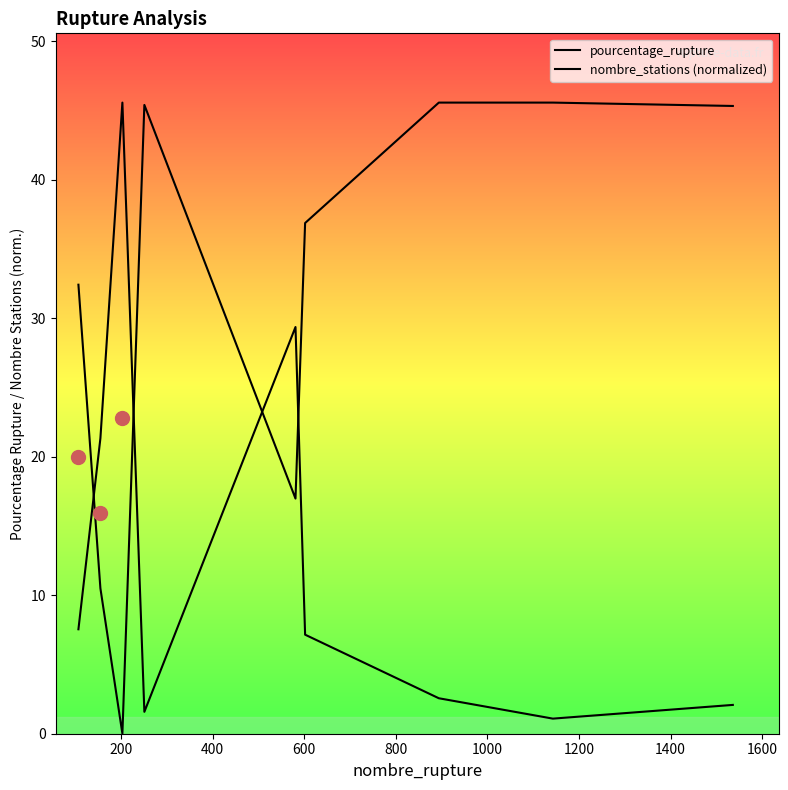

True or false: nombre_stations (normalized) has a value of 53.6 at 0.

False